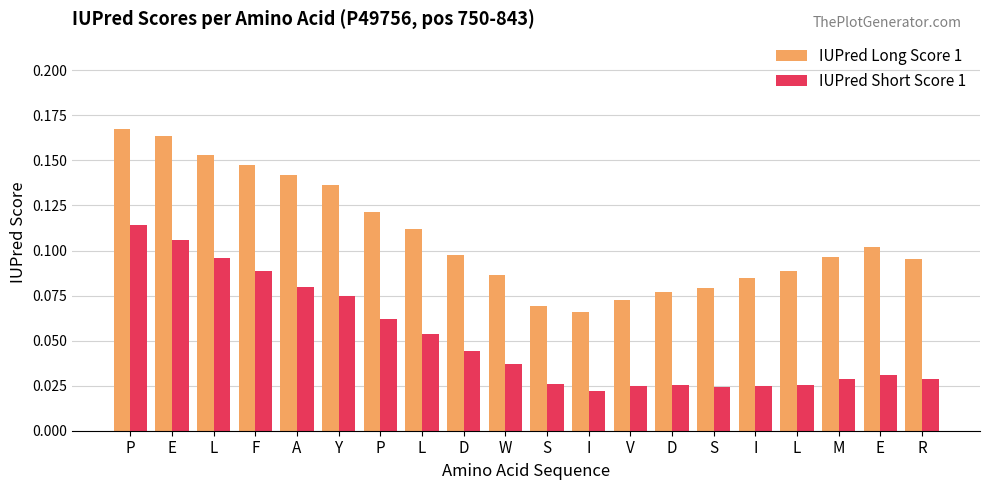

What is the total value across all series at P?

0.3